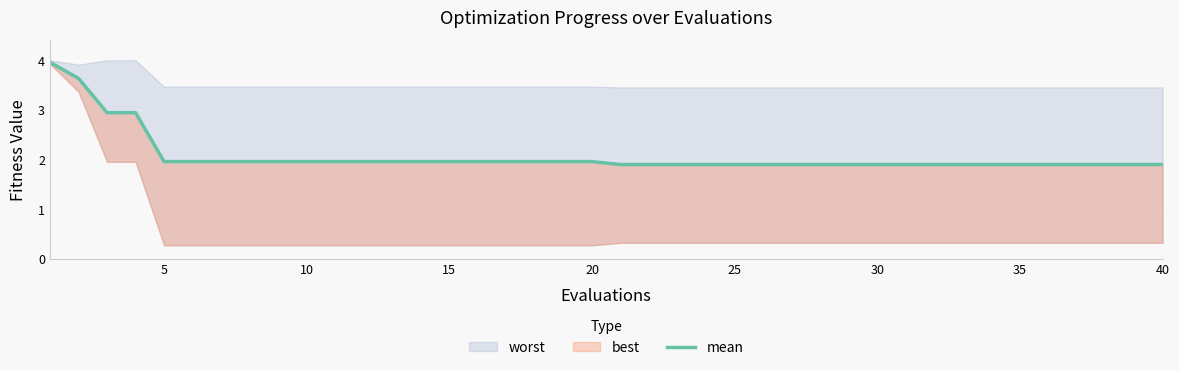

What is the difference between the second highest and second lowest values?

1.7